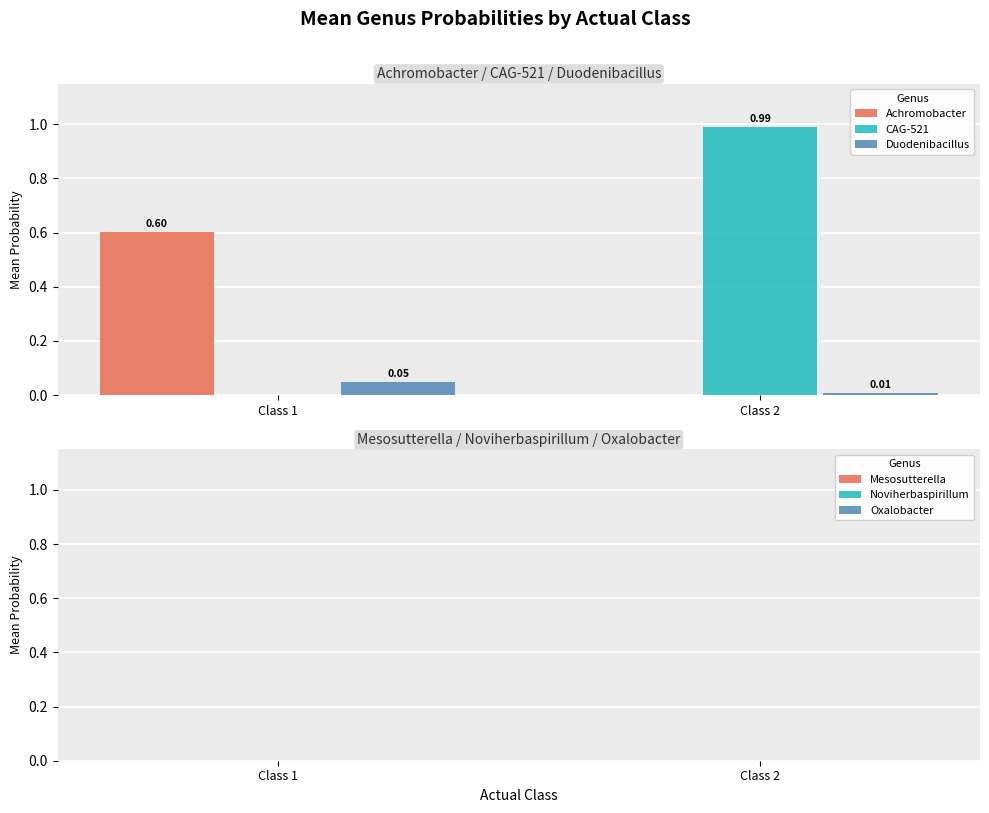

Which series has the widest spread of values?

CAG-521